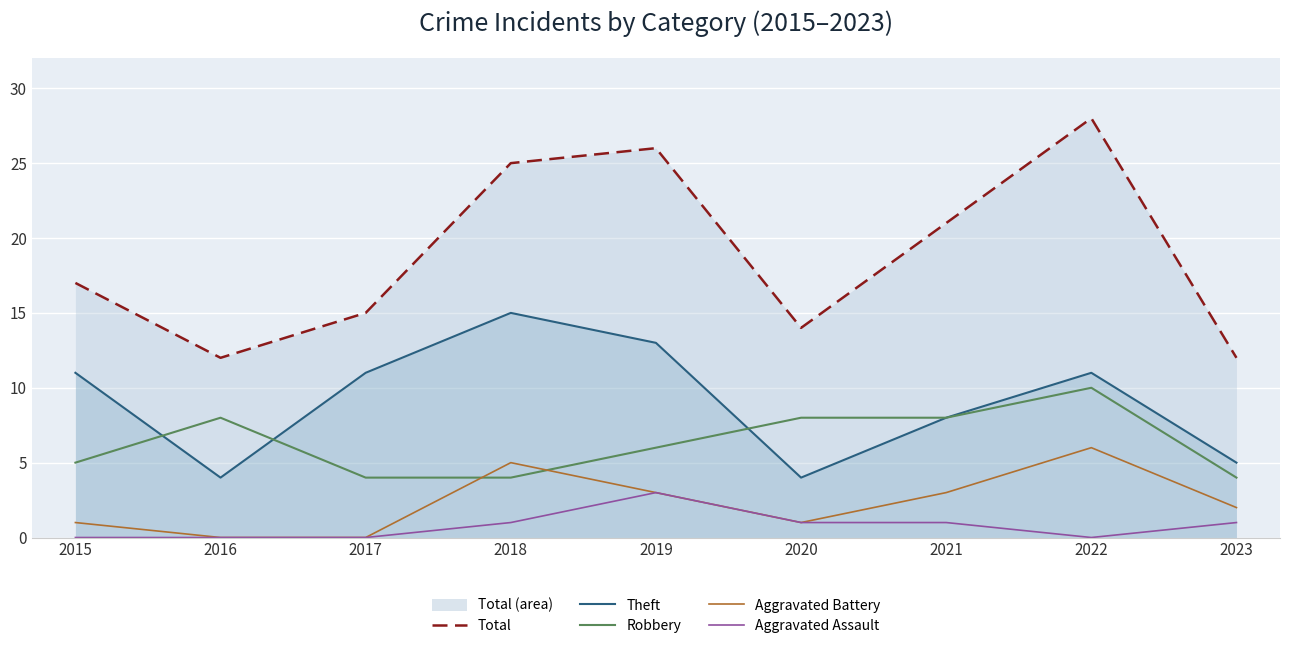

Which series changed the most between 2019 and 2023?

Total